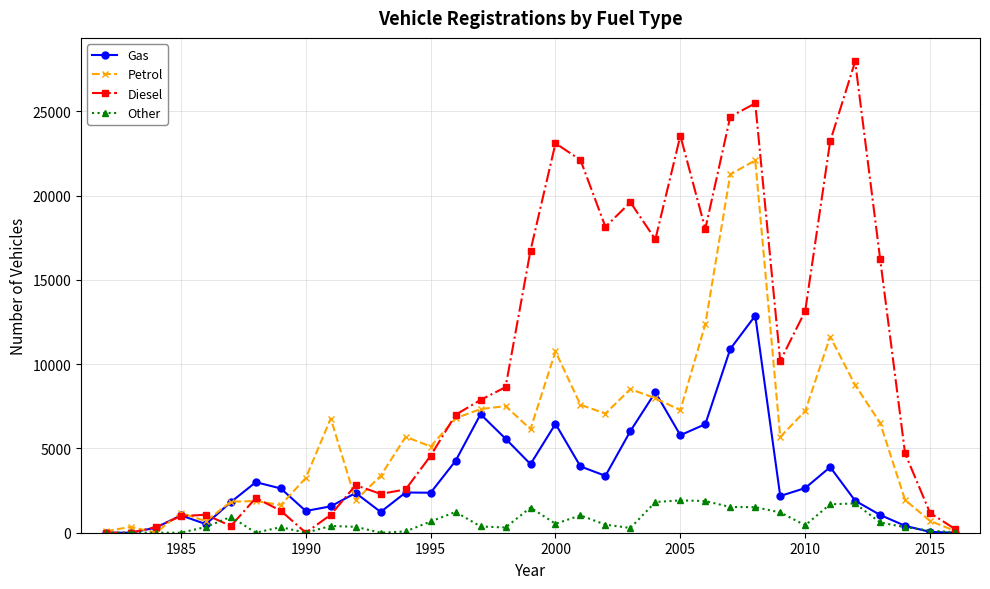

True or false: Gas has more than 1 interior local peaks.

True